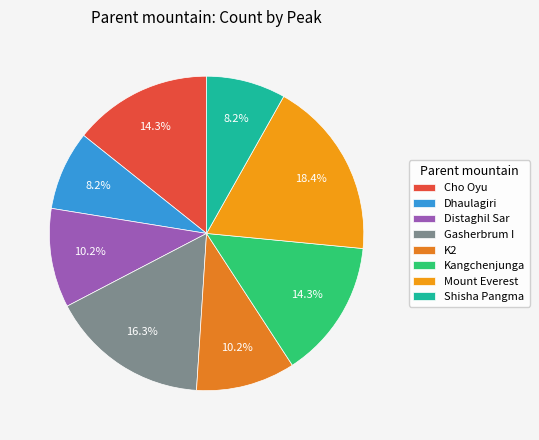

How many segments does this pie chart have?

8